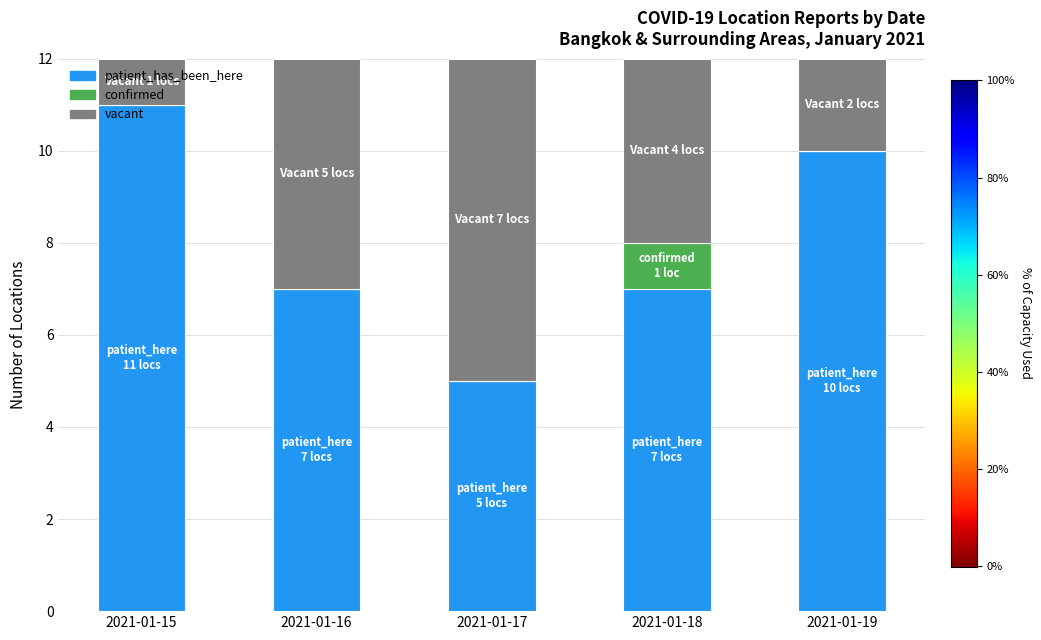

The patient_has_been_here series shows 5 at 2021-01-17. True or false?

True